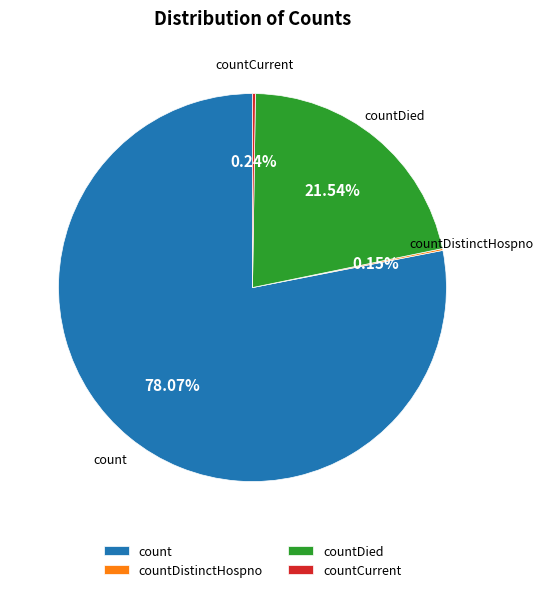

What is the largest slice in the pie chart?

count